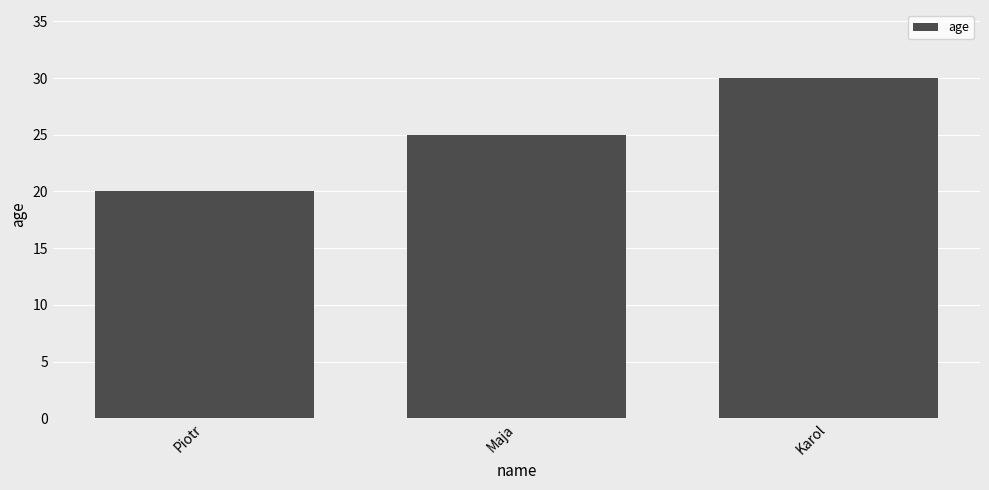

Rank the categories by value from highest to lowest.

Karol, Maja, Piotr